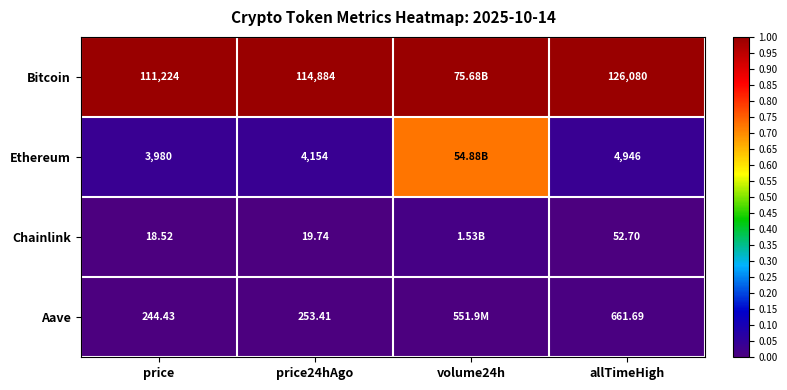

Is the value of Ethereum at price24hAgo greater than the value of Chainlink at price?

Yes